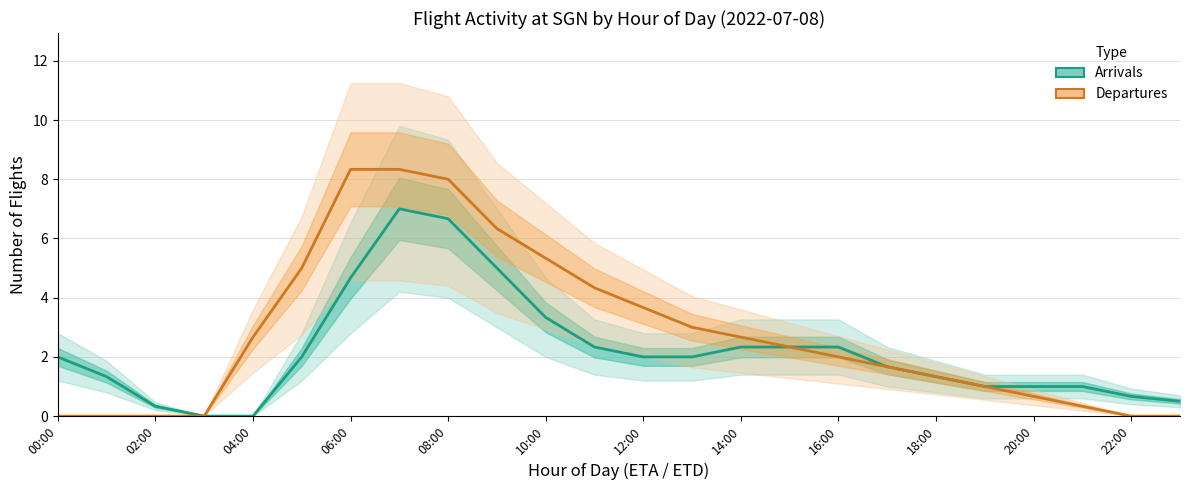

What is the highest value of the Arrivals series?

7.0